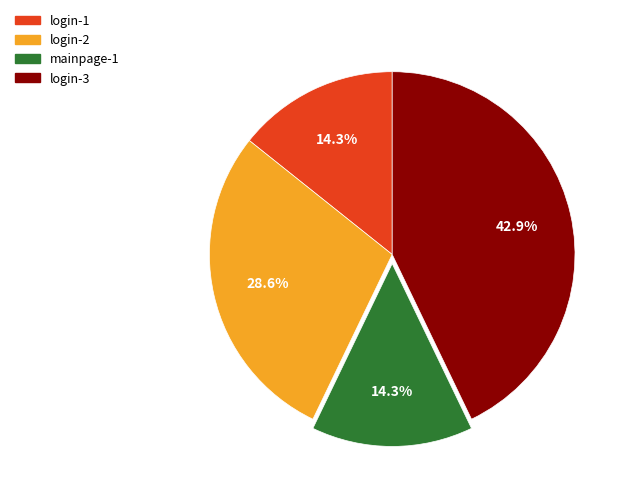

What is the ratio of the value at login-1 to the value at mainpage-1?

1.0